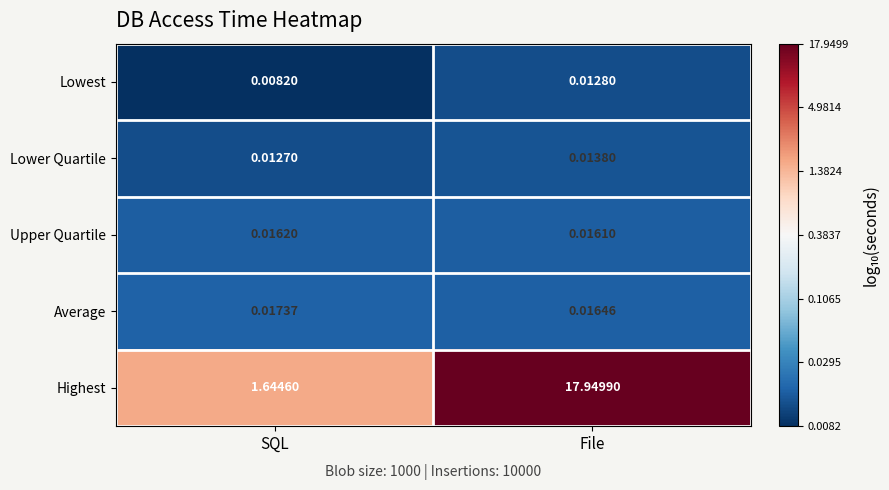

What is the total value across all series at File?

18.0